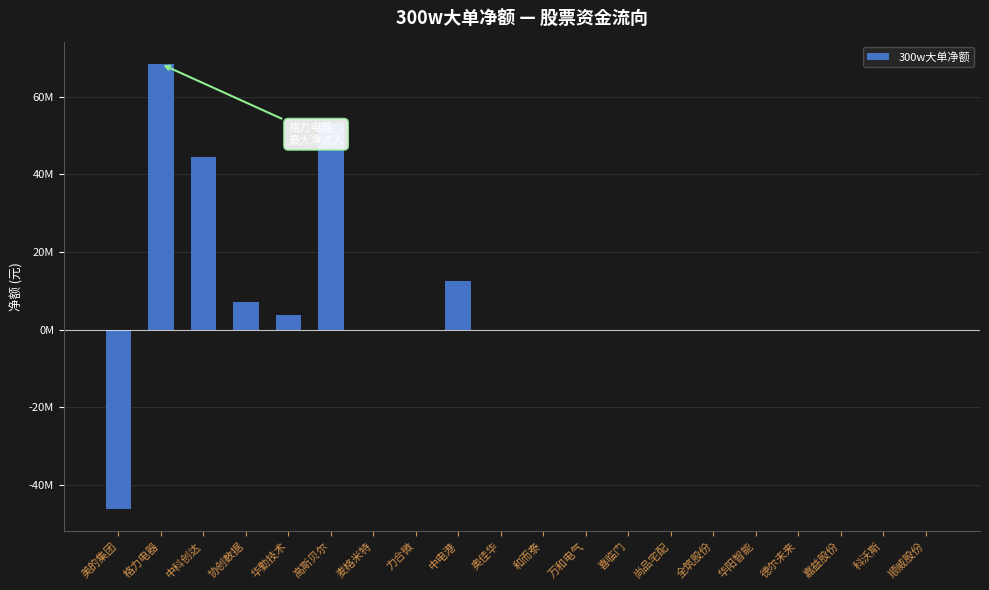

What position from the right is 美的集团?

20